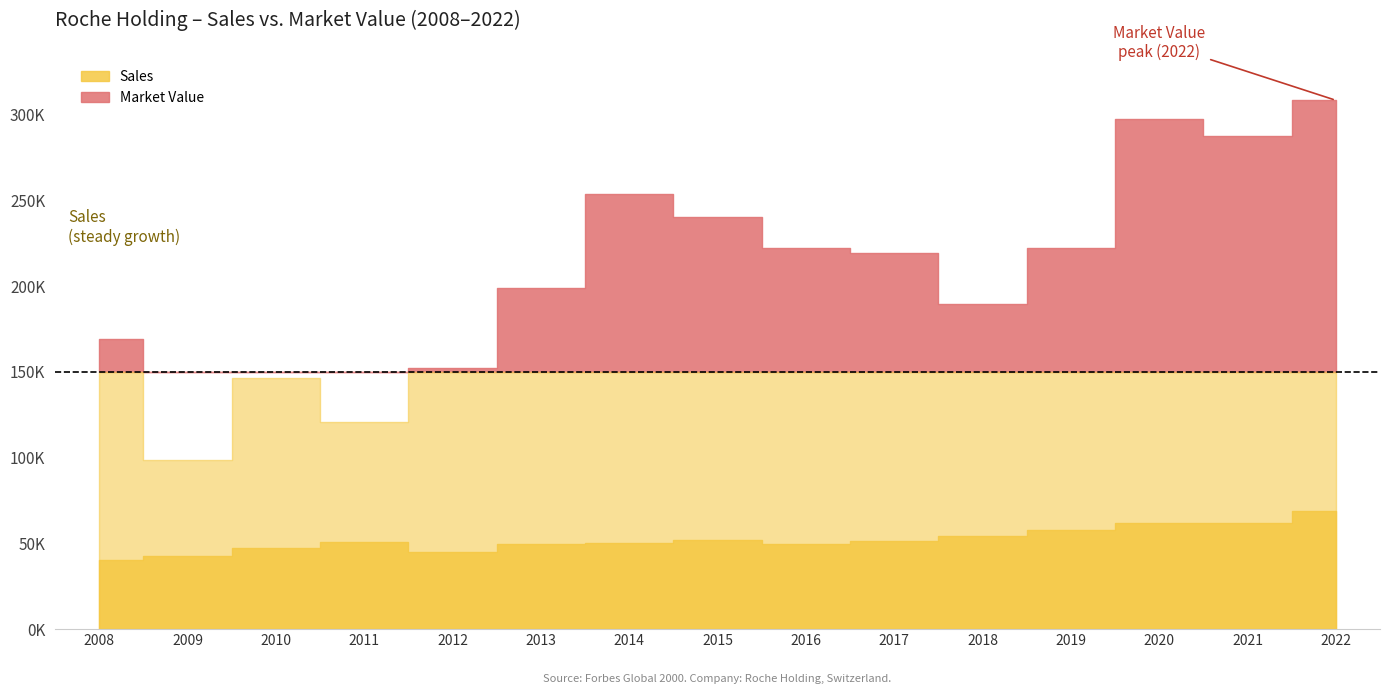

What is the difference between the highest and lowest values at 2011?

70099